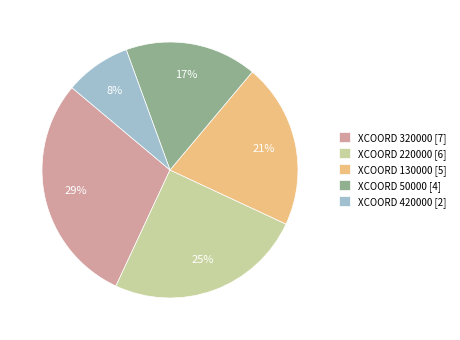

The XCOORD 50000 [4] slice represents 17% of the pie. True or false?

True